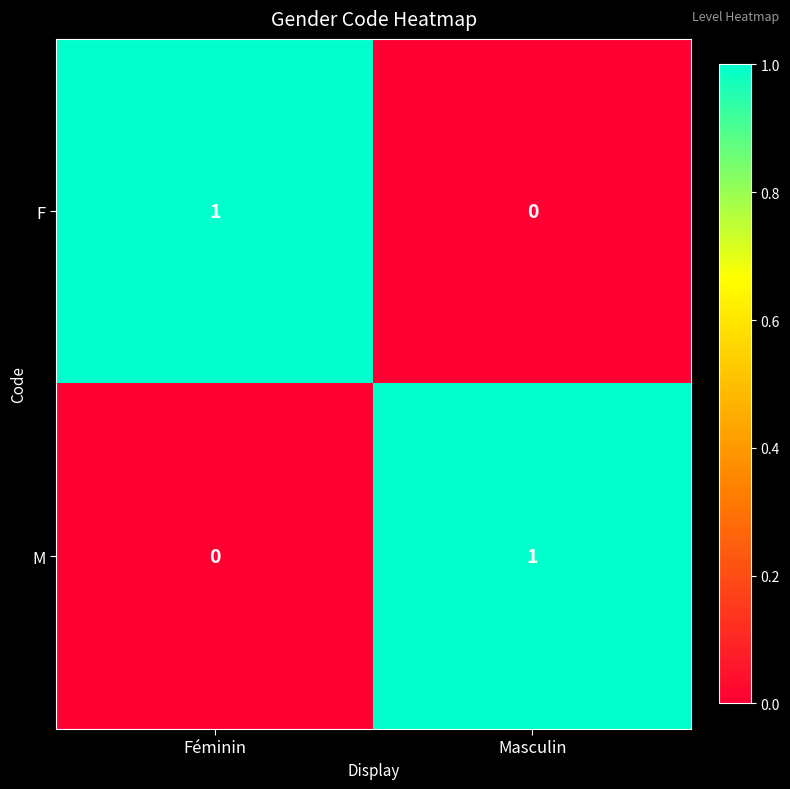

The F series shows 1 at Féminin. True or false?

True